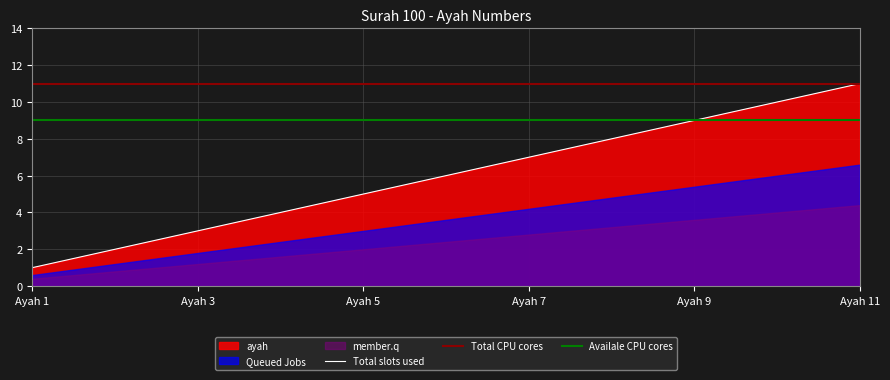

The Total slots used series shows 5 at Ayah 7. True or false?

False